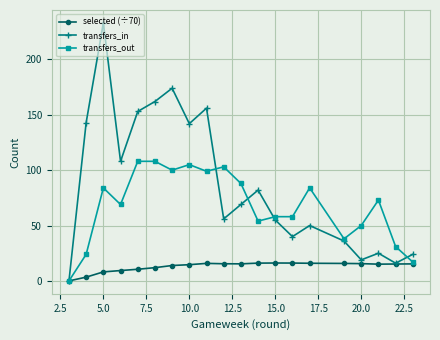

What is the value of the transfers_in point at the 2nd from the left?

143.0